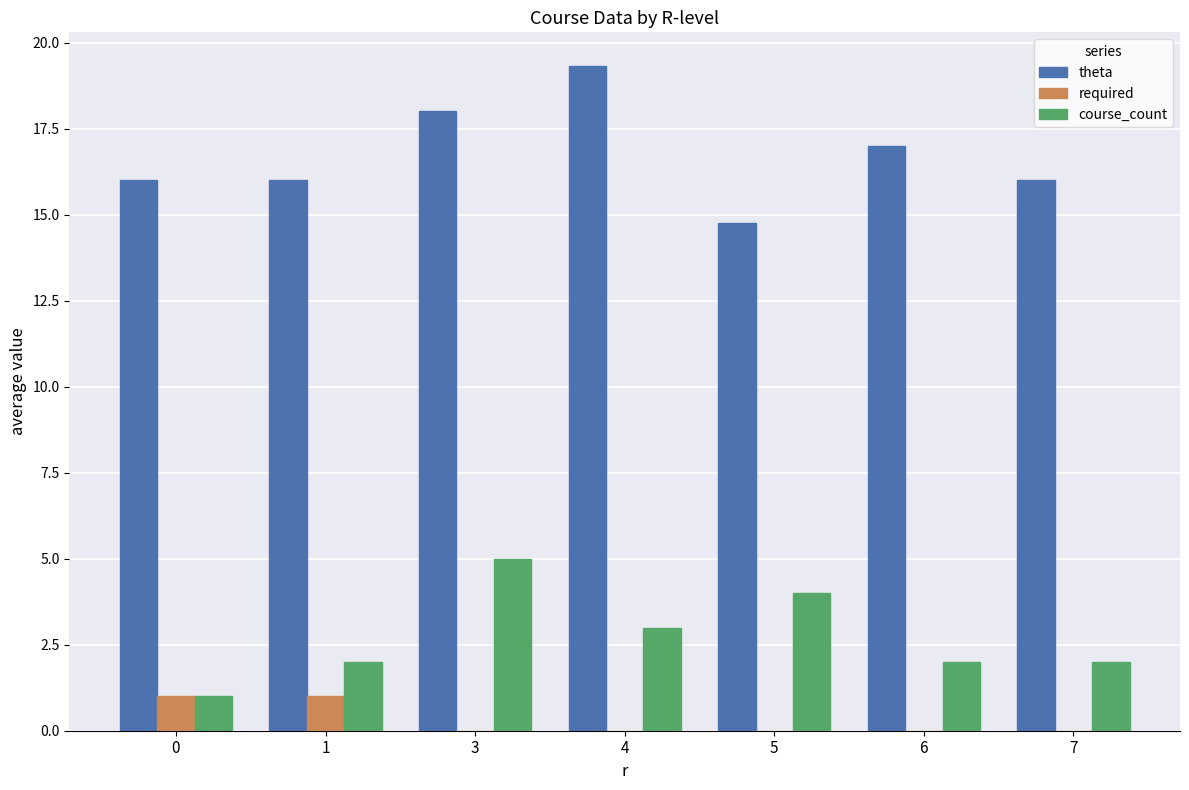

What is the sum of all course_count values?

19.0